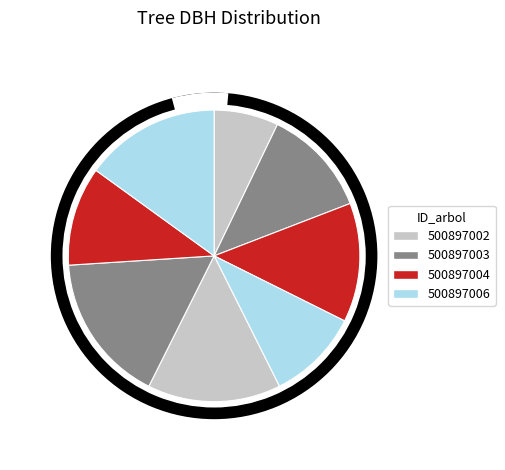

True or false: 500897002 accounts for 16% of the total.

False